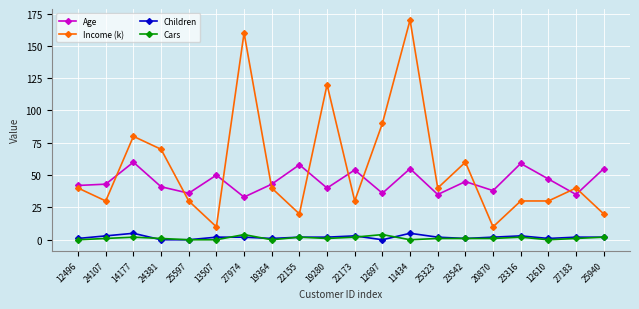

At how many categories does at least one series exceed 91?

3